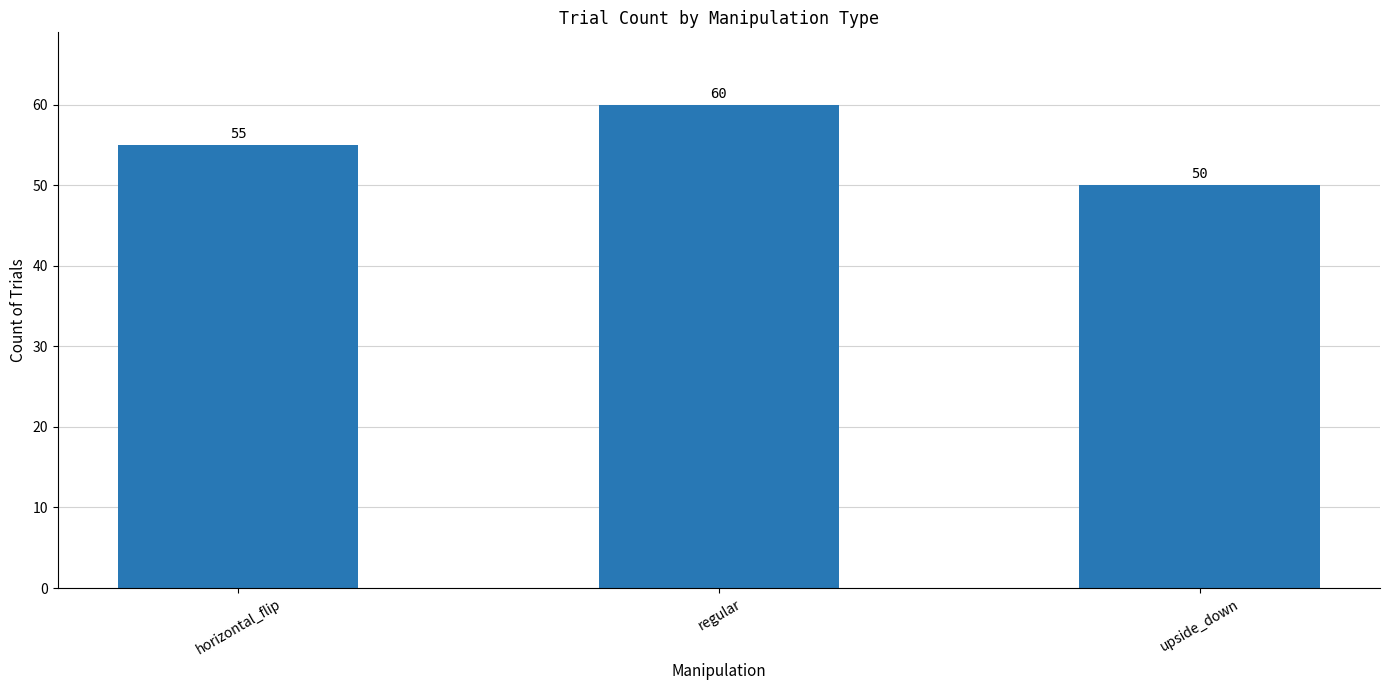

What is the label of the 1st bar from the left?

horizontal_flip